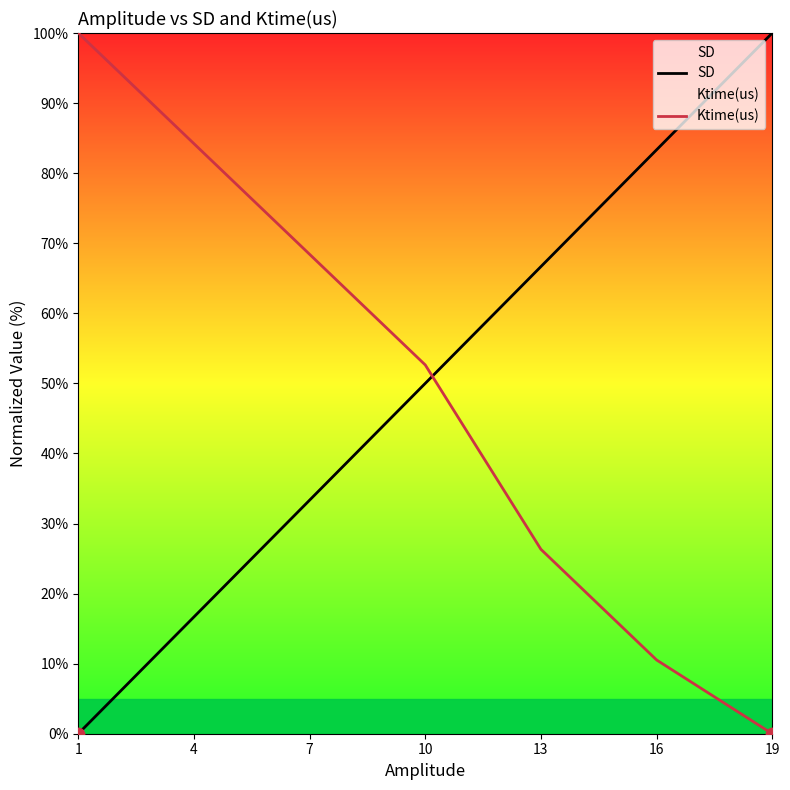

Which series contains the highest Y value?

SD